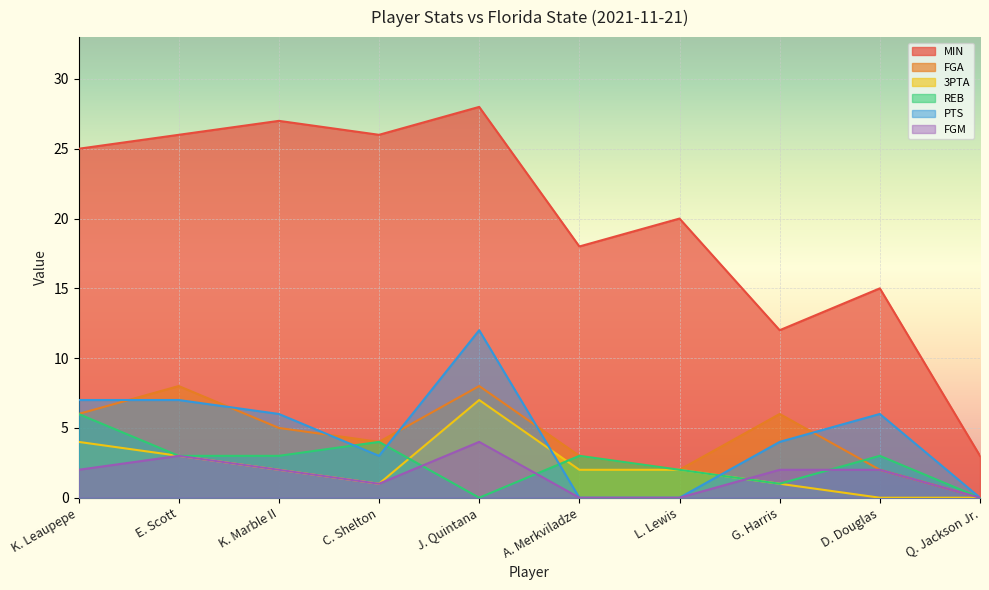

What are all the series names shown in the legend?

MIN, FGA, 3PTA, REB, PTS, FGM